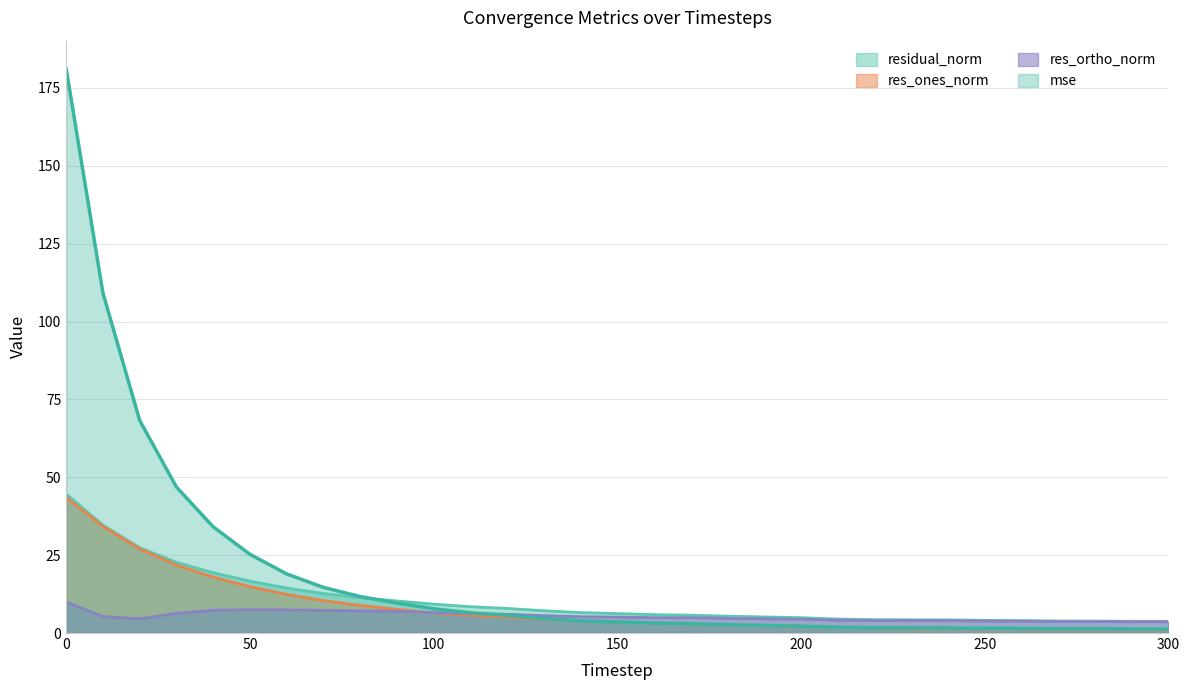

Which category has the lowest value in the residual_norm series?

300